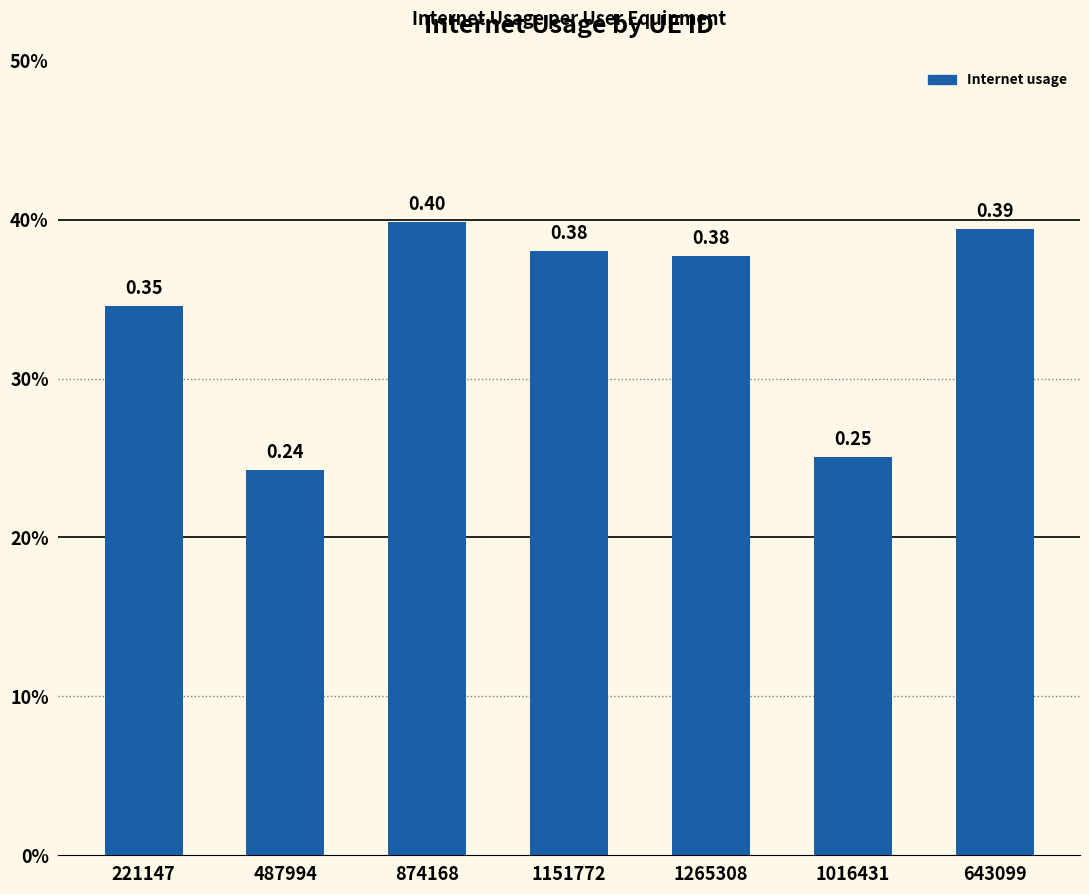

Are the bars horizontal?

No